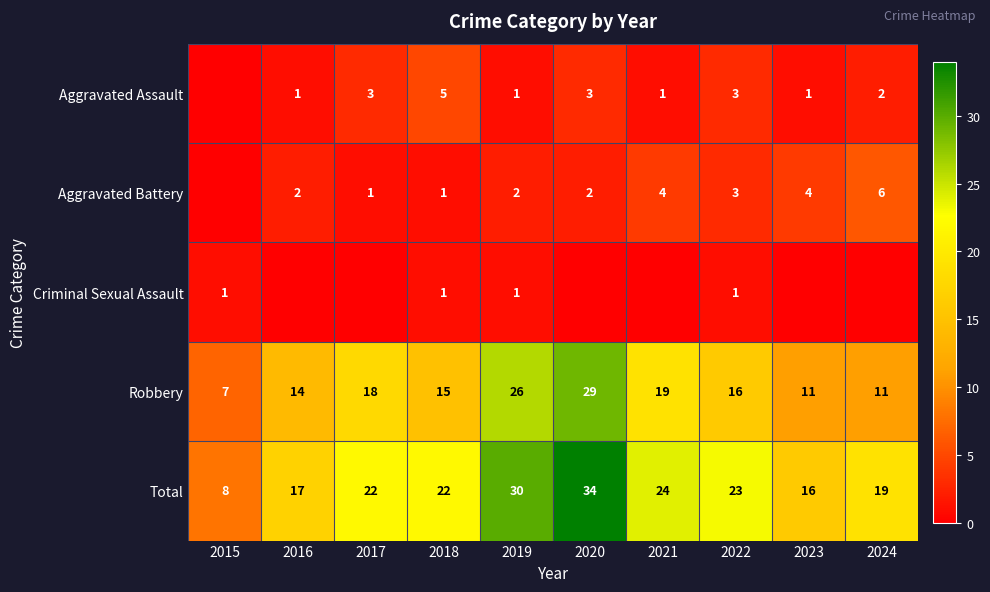

How many data points does each series have?

10